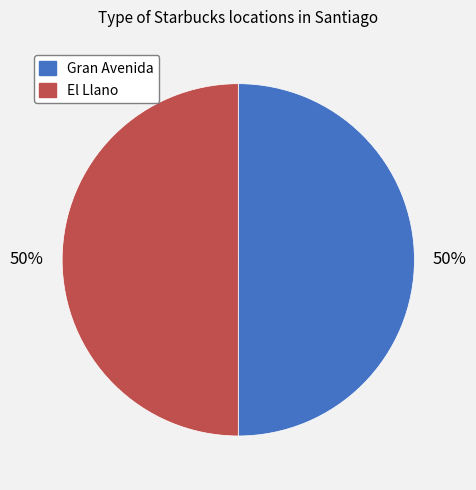

The El Llano slice represents 50% of the pie. True or false?

True